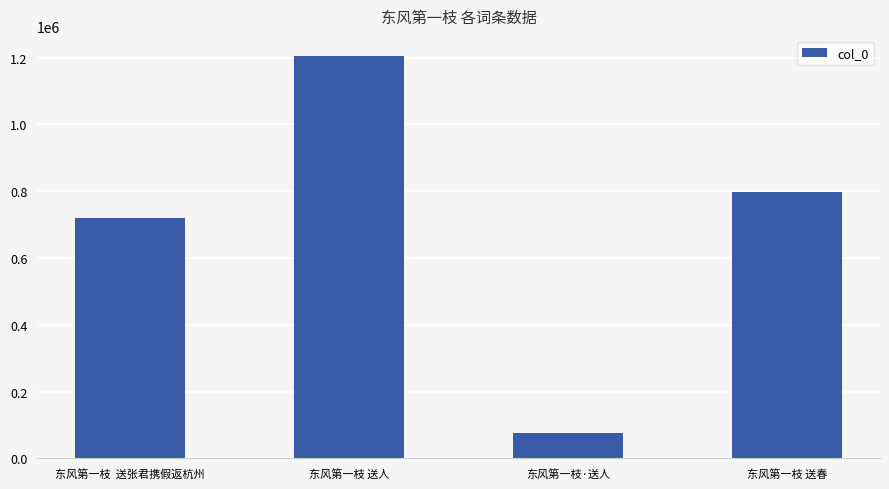

Is it true that the value at 东风第一枝 送春 is 796241?

True